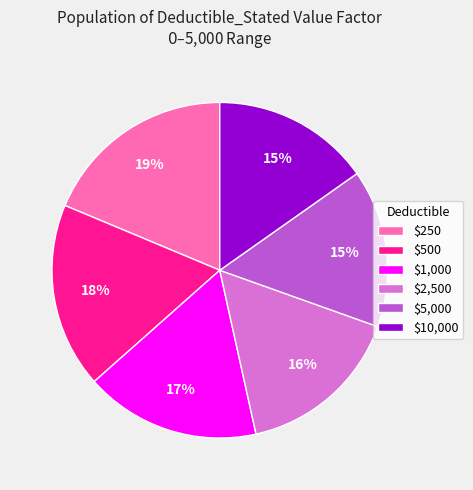

To the nearest percent, what portion does $1,000 represent?

17%